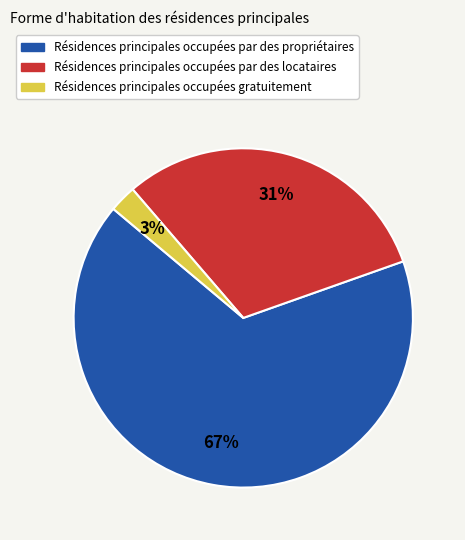

Is there any slice that represents more than half of the pie?

Yes